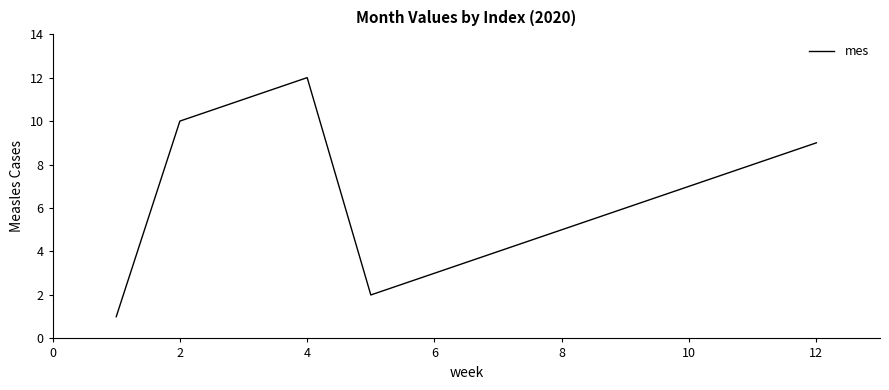

What is the difference between the maximum and minimum values?

11